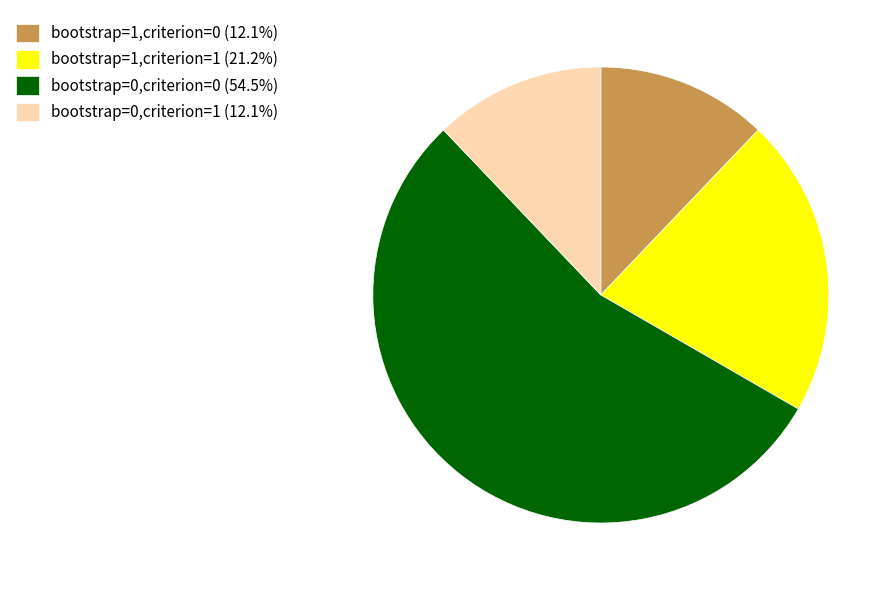

Combined, do bootstrap=1,criterion=1 (21.2%) and bootstrap=1,criterion=0 (12.1%) account for over 50%?

No